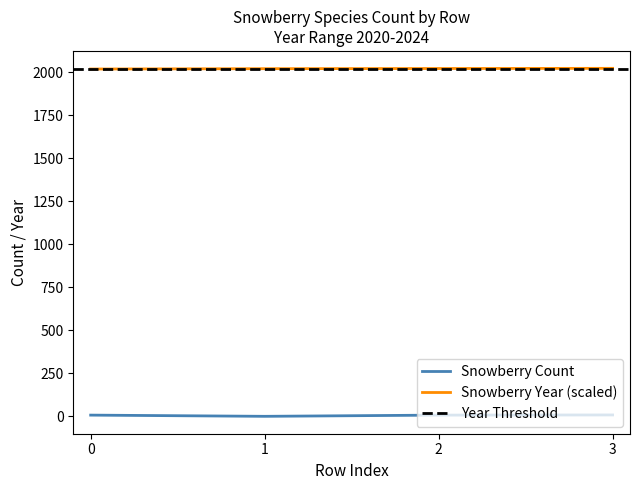

Count the number of categories in the chart.

4